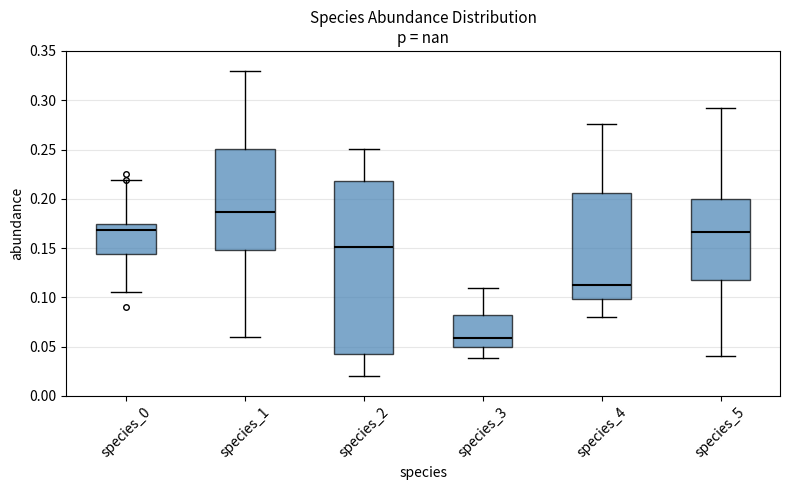

Reading left to right, read every box against the y-axis: the position of its median line, the range the box covers, and the ends of its whiskers. The values are not printed on the chart, so give them approximately, as read against the axis.

species_0: median 0.170, box 0.145 to 0.175, whiskers 0.105 to 0.220
species_1: median 0.185, box 0.150 to 0.250, whiskers 0.060 to 0.330
species_2: median 0.150, box 0.045 to 0.220, whiskers 0.020 to 0.250
species_3: median 0.060, box 0.050 to 0.080, whiskers 0.040 to 0.110
species_4: median 0.110, box 0.100 to 0.205, whiskers 0.080 to 0.275
species_5: median 0.165, box 0.120 to 0.200, whiskers 0.040 to 0.290